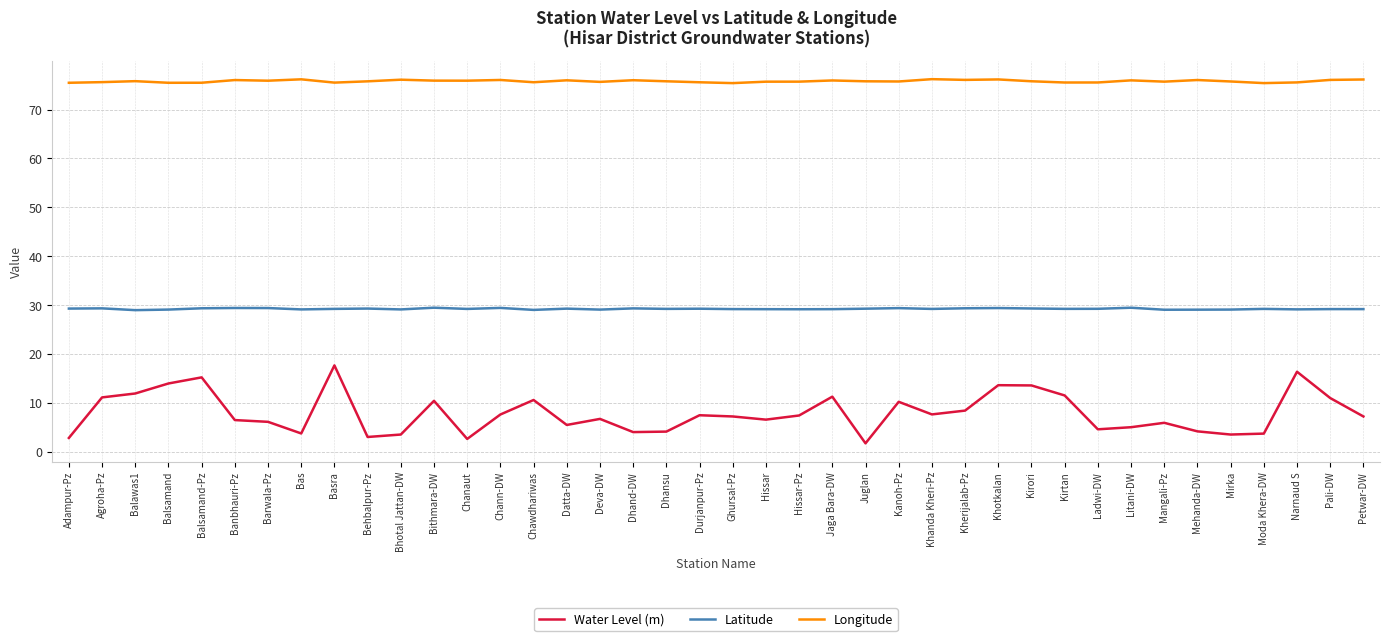

Is it true that Longitude equals 76.1 at Kherijalab-Pz?

True